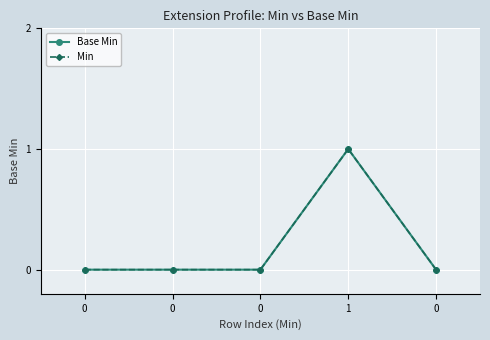

Reading right to left, extract all data points from this chart.

Base Min: 0	1	0	0	0
Min: 0	1	0	0	0